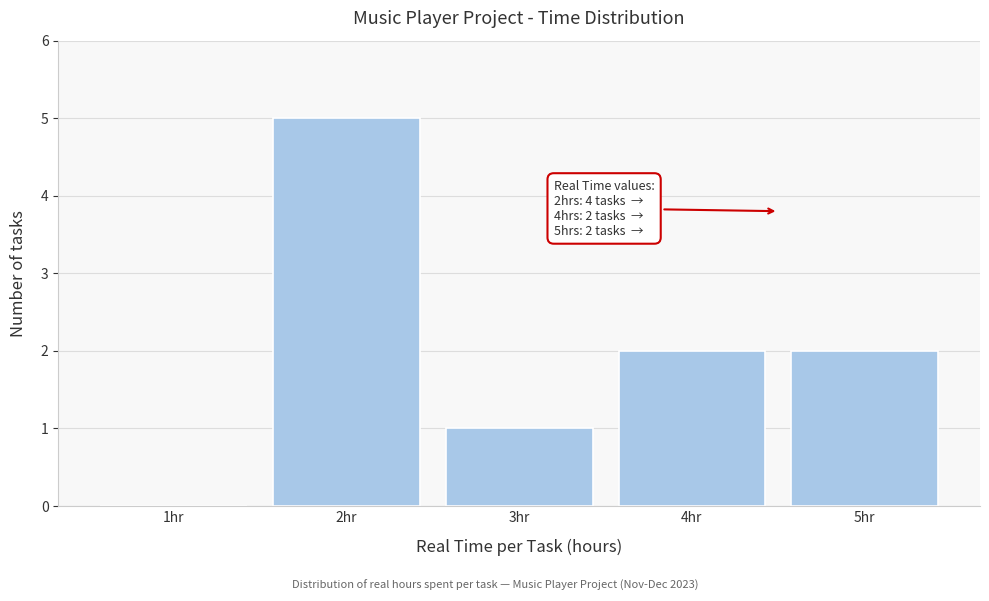

Reading left to right, transcribe all the data shown in this chart.

1hr=0	2hr=5	3hr=1	4hr=2	5hr=2